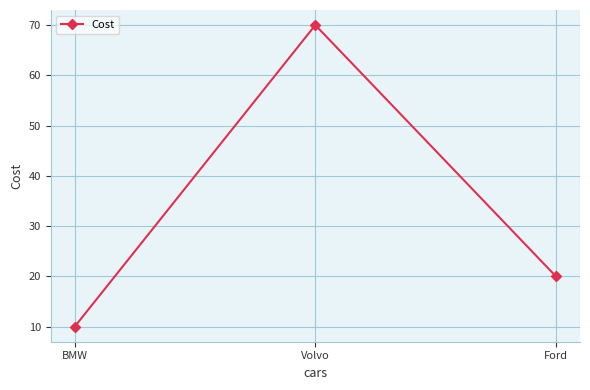

Which label corresponds to the largest value in the chart?

Volvo